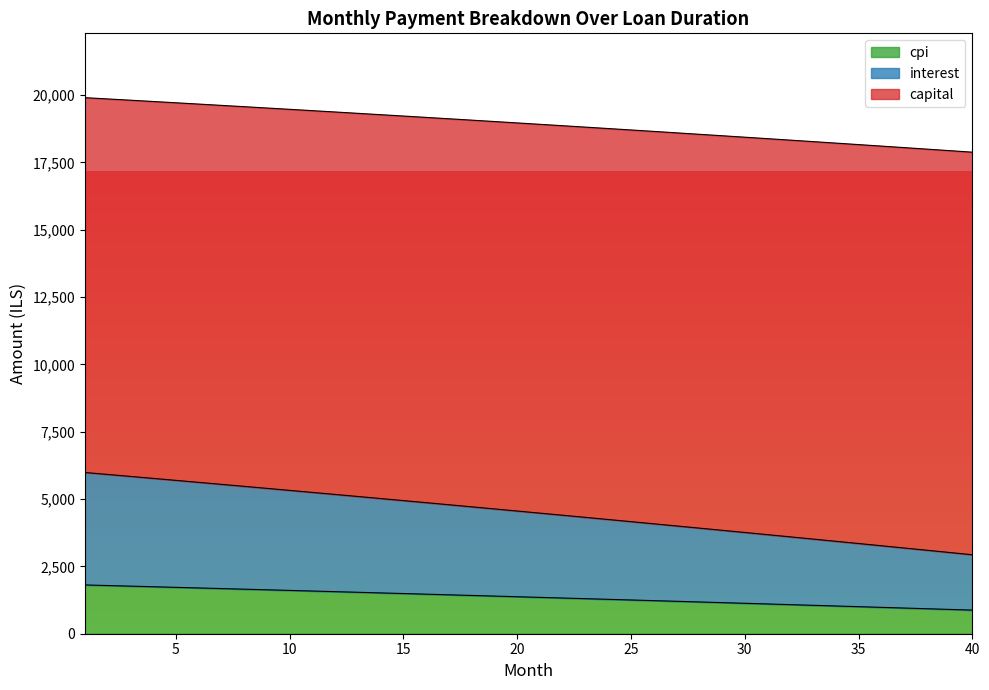

Which label corresponds to the smallest value in the chart?

40